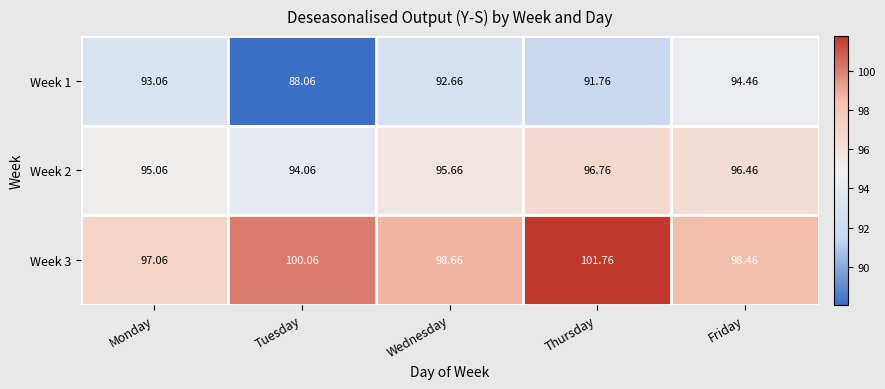

At which label does Week 2 first exceed 95?

Monday